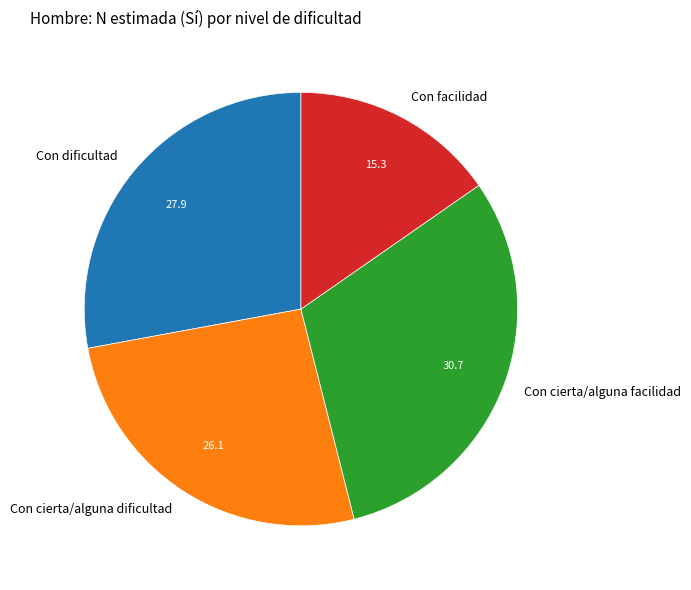

Approximately how many times larger is the value at Con cierta/alguna facilidad compared to Con dificultad?

1.1